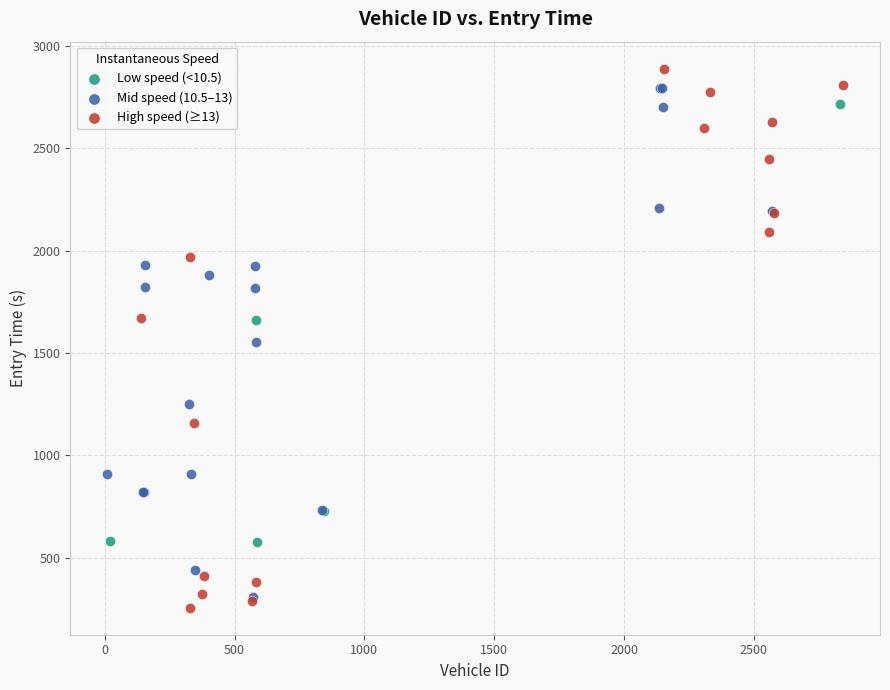

Which series has the widest spread of Y values?

High speed (≥13)